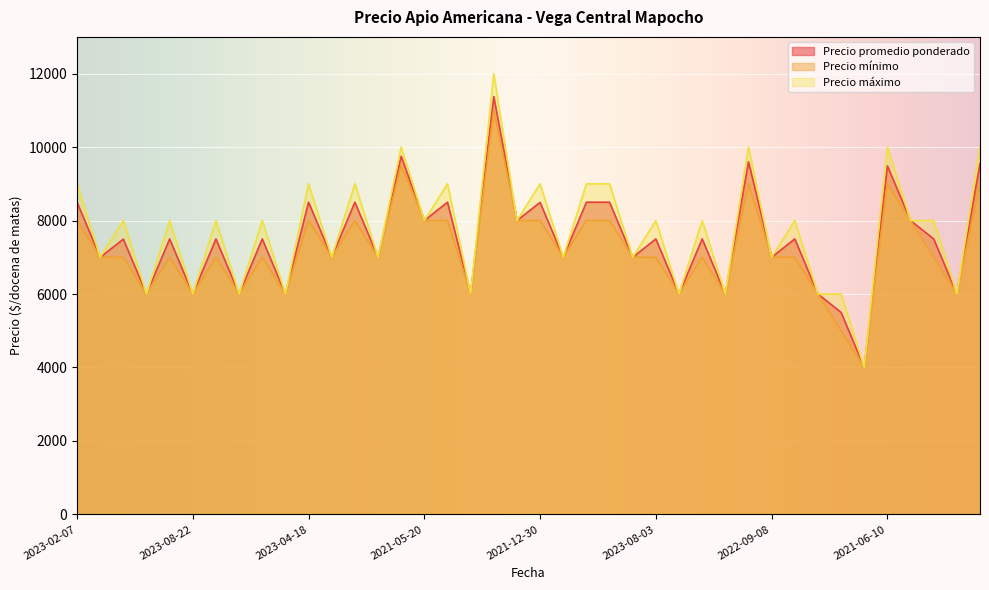

The value of Precio promedio ponderado at 2021-05-20 is 2385. True or false?

False